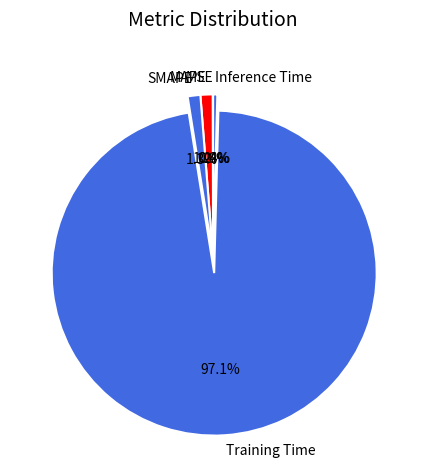

What is the largest slice in the pie chart?

Training Time